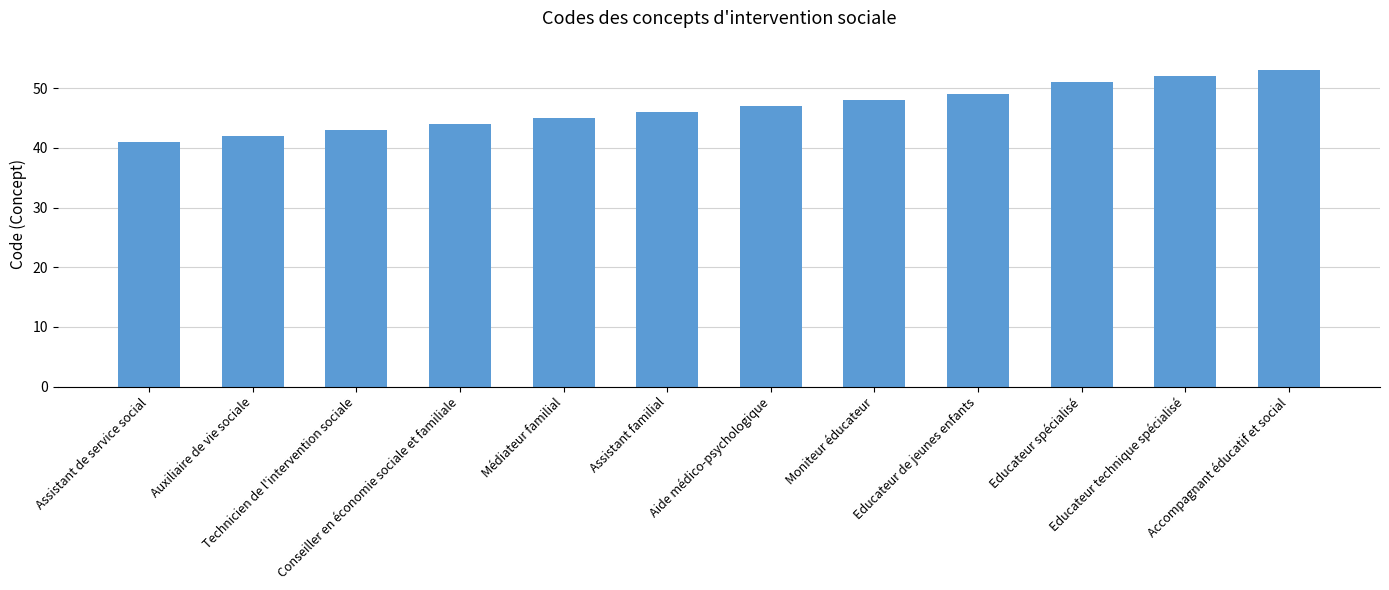

Where is the data nearest to the value 47?

Aide médico-psychologique